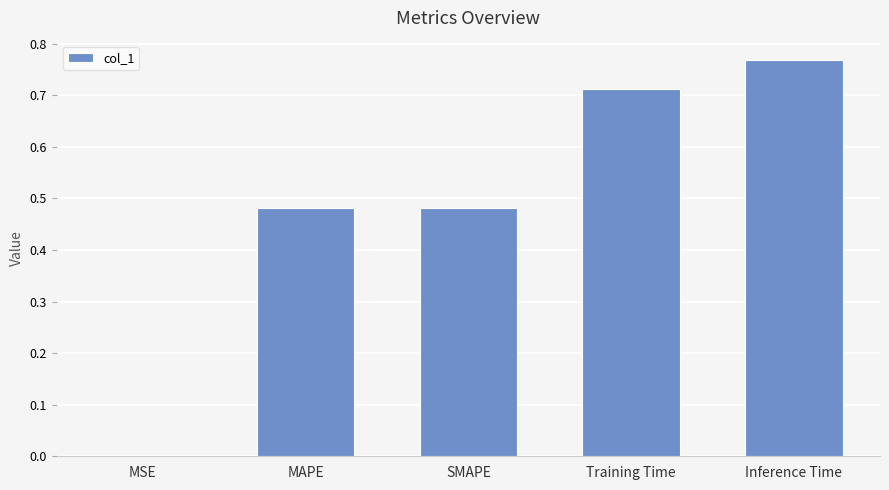

What is the sum of the values at Inference Time and SMAPE?

1.2